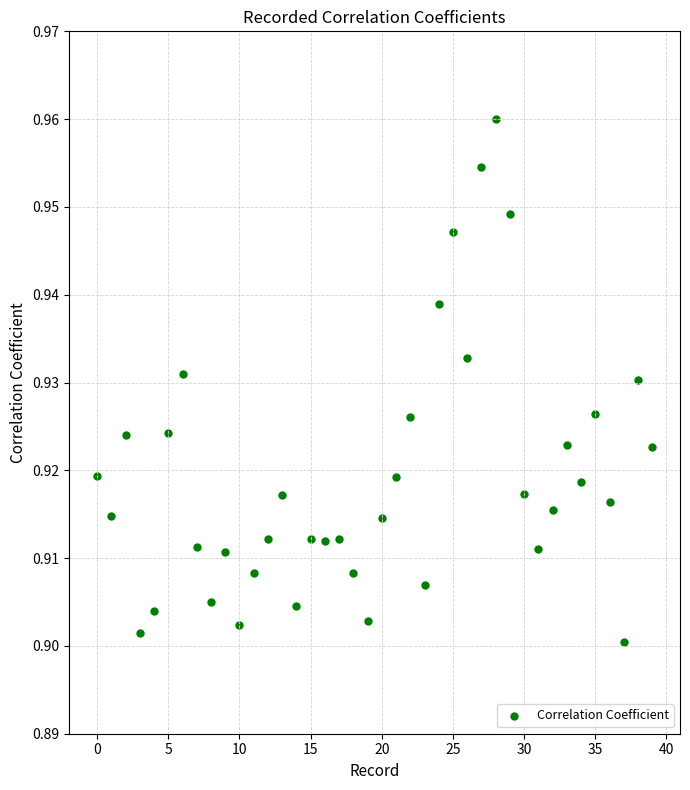

How many data points are displayed?

40